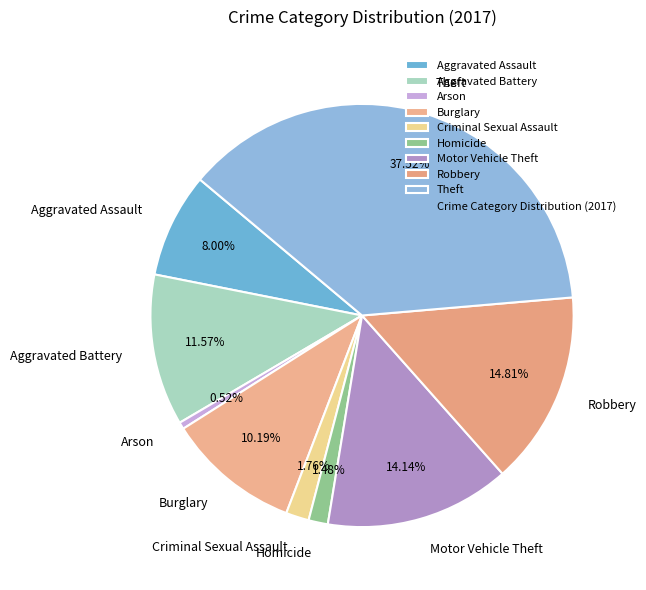

Is it true that Robbery is 25% of the pie?

False